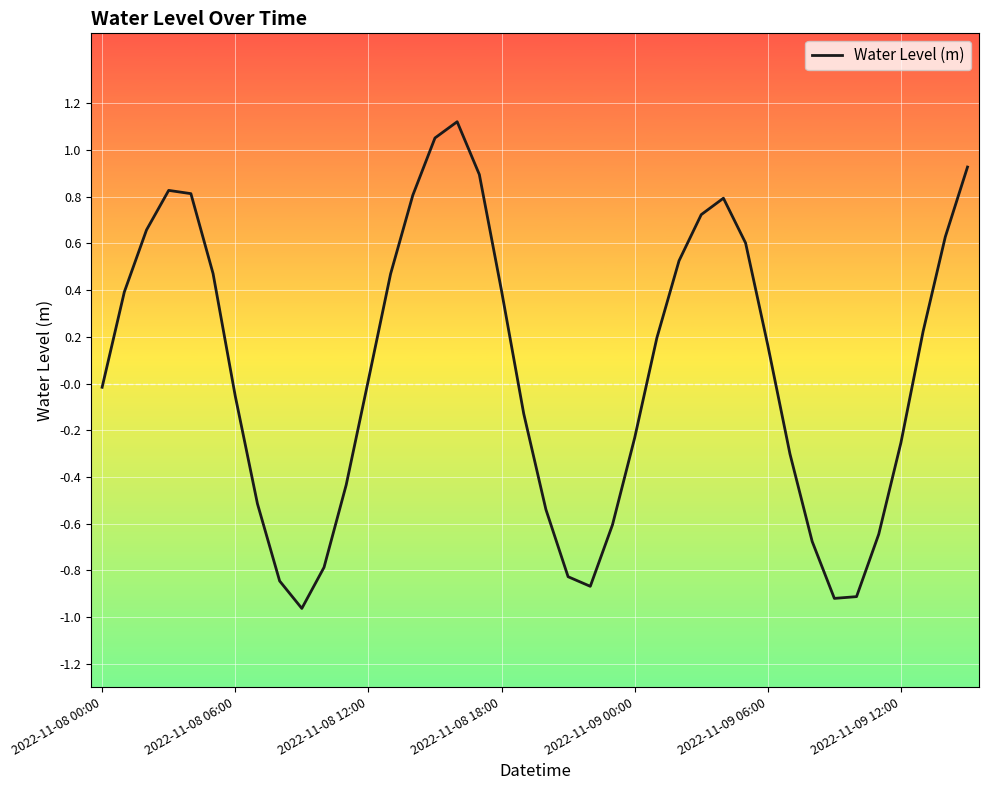

How many lines are shown in the chart?

1